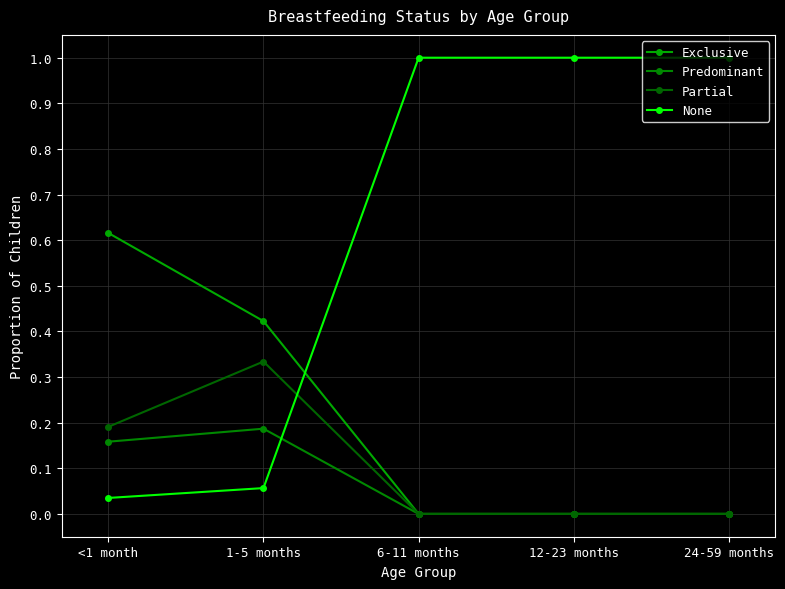

What value does the None series have at 6-11 months?

1.0